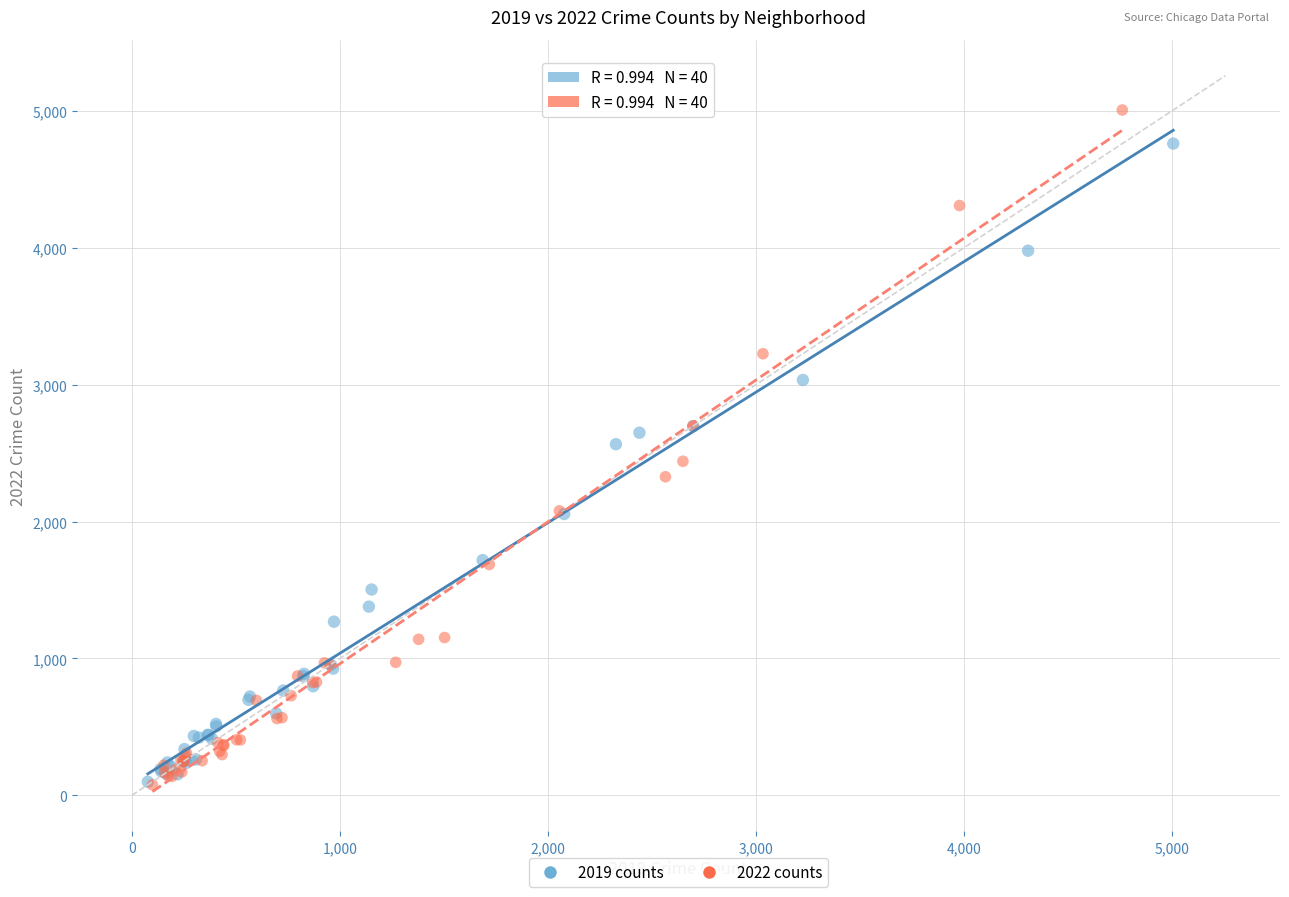

What are all the series names shown in the legend?

2019 counts, 2022 counts